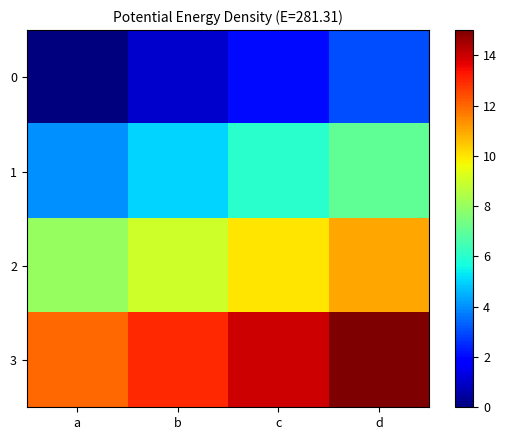

What is the difference between the highest and lowest values at d?

12